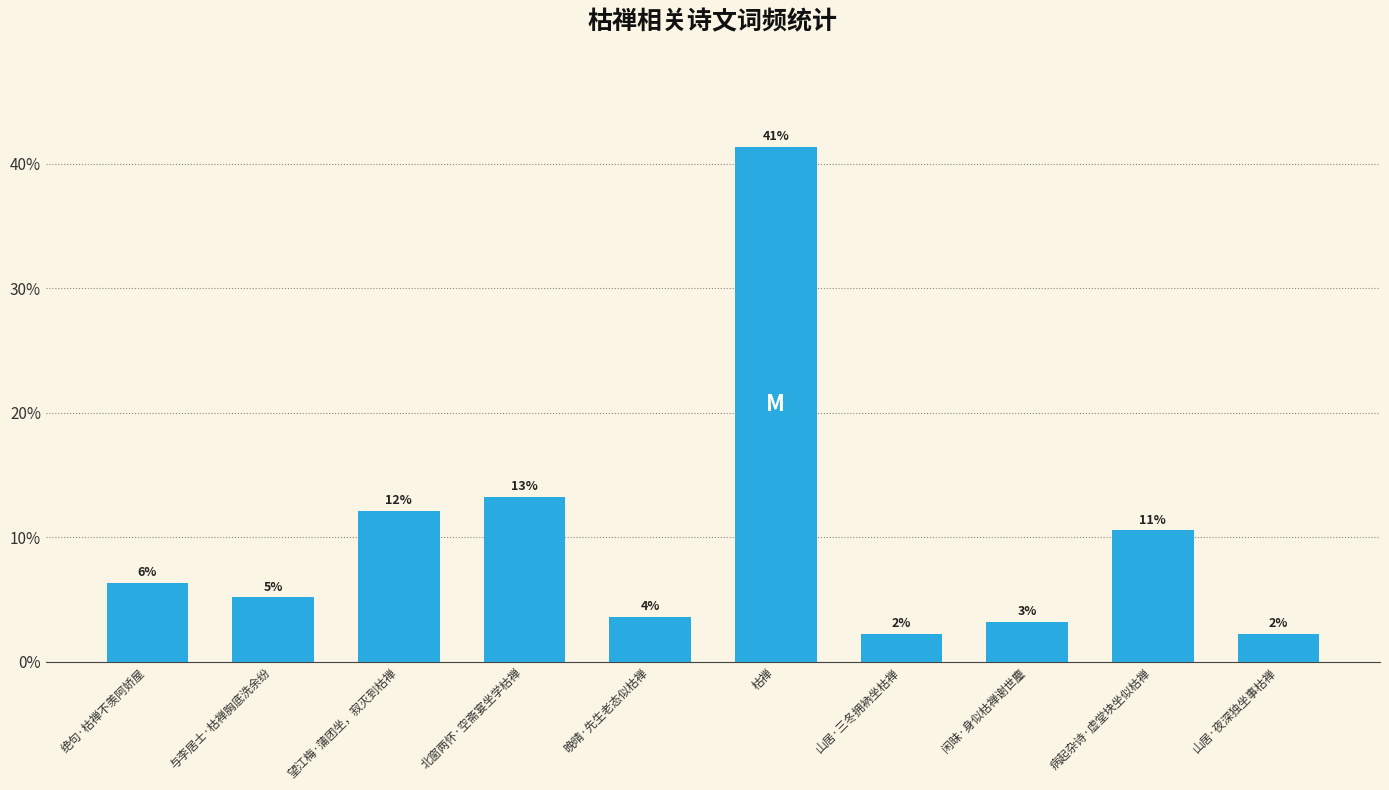

How many bars are there in total?

10